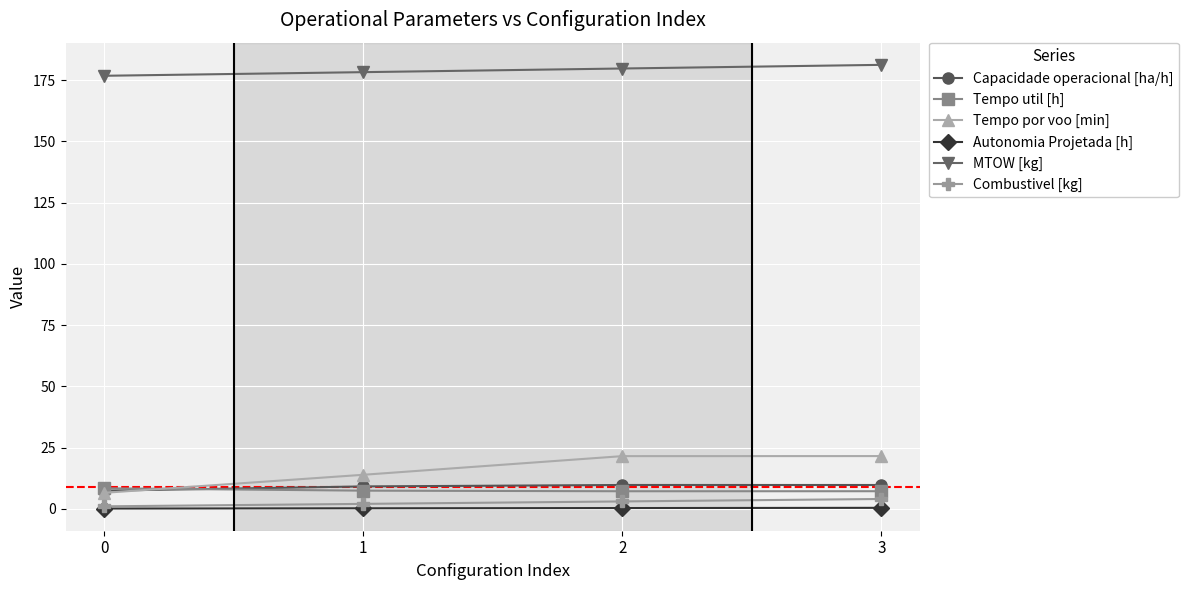

How many categories are shown in the chart?

4